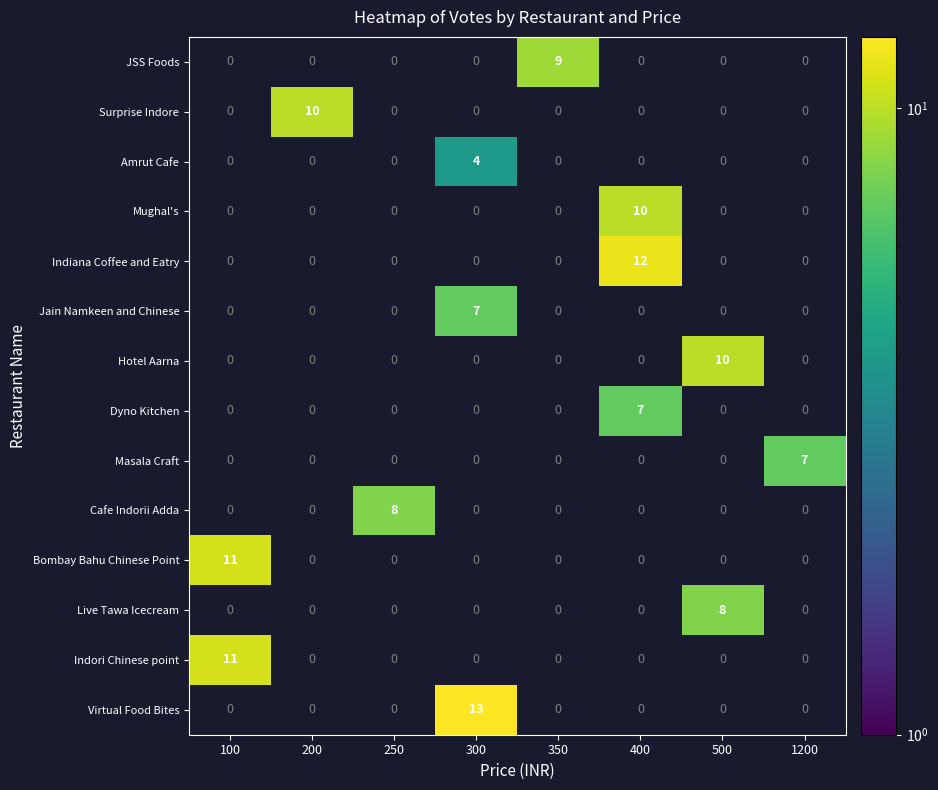

How many distinct data groups are displayed?

14